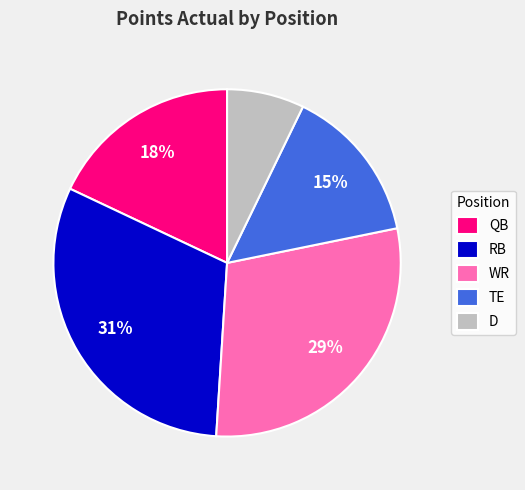

What percentage is the TE slice, to the nearest percent?

15%